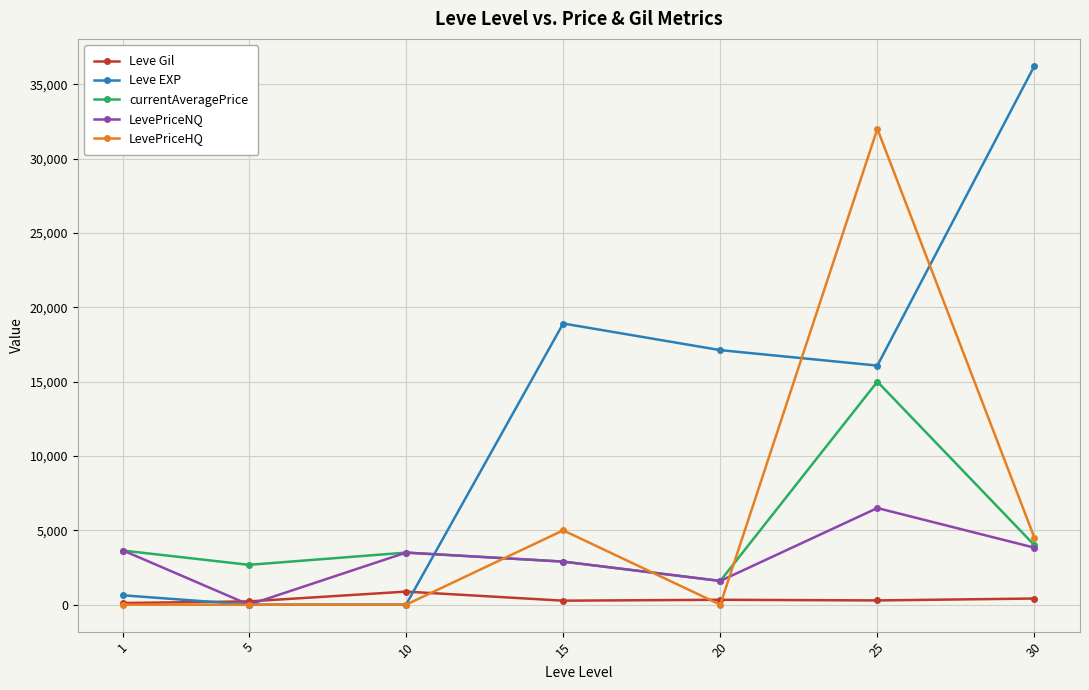

How many values in the LevePriceNQ series are below 3503?

3